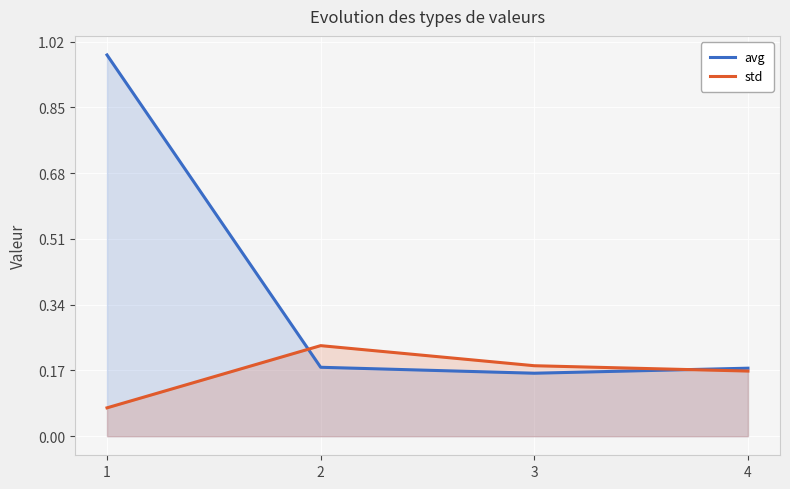

Reading right to left, what are all the values shown in this chart?

avg: 4=0.2	3=0.2	2=0.2	1=1.0
std: 4=0.2	3=0.2	2=0.2	1=0.1